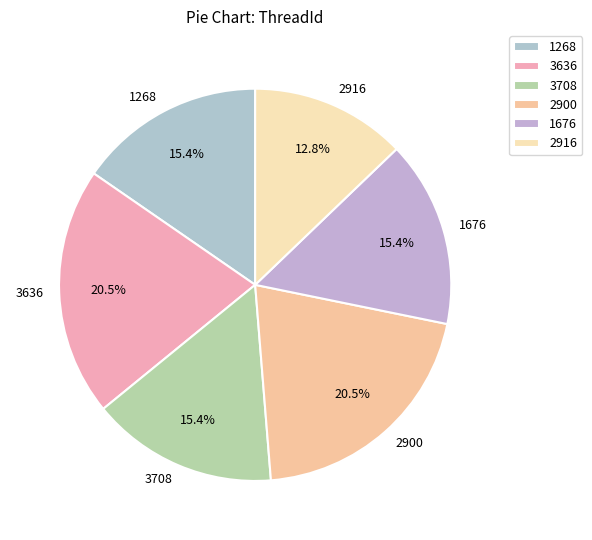

What portion of the pie excludes 1268?

84.6%